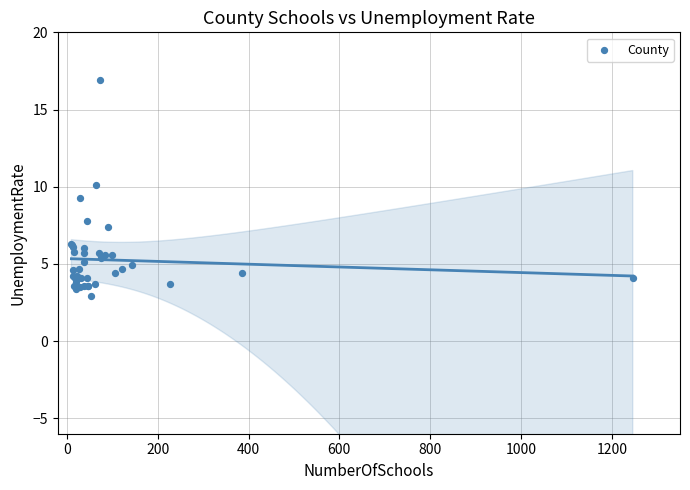

What Y value in the scatter plot is closest to 9?

9.3